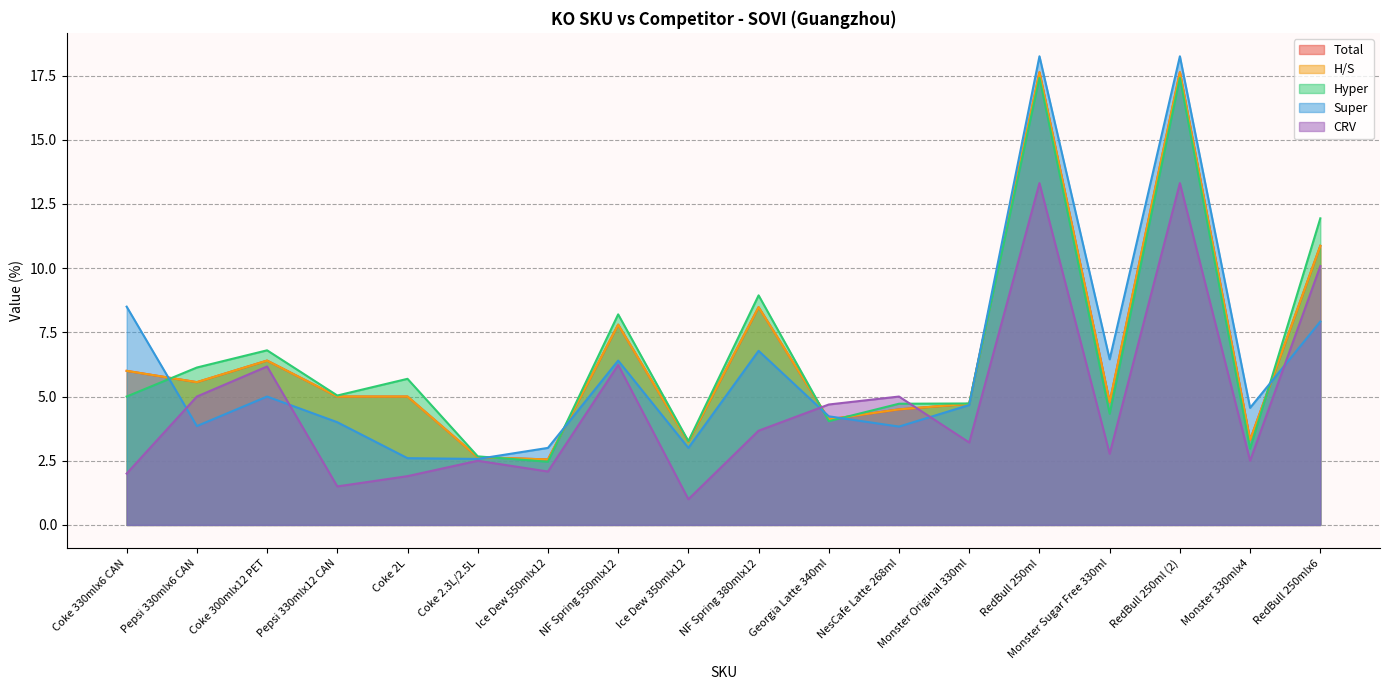

Reading left to right, transcribe all the data shown in this chart.

Total: 6.0	5.6	6.4	5.0	5.0	2.6	2.5	7.8	3.2	8.5	4.1	4.5	4.7	17.6	4.8	17.6	3.3	10.9
H/S: 6.0	5.6	6.4	5.0	5.0	2.6	2.5	7.8	3.2	8.5	4.1	4.5	4.7	17.6	4.8	17.6	3.3	10.9
Hyper: 5.0	6.1	6.8	5.0	5.7	2.7	2.5	8.2	3.3	8.9	4.0	4.7	4.7	17.4	4.3	17.4	3.0	11.9
Super: 8.5	3.9	5.0	4.0	2.6	2.6	3.0	6.4	3.0	6.8	4.2	3.8	4.7	18.2	6.5	18.2	4.6	7.9
CRV: 2.0	5.0	6.2	1.5	1.9	2.5	2.1	6.2	1.0	3.7	4.7	5.0	3.2	13.3	2.8	13.3	2.5	10.1